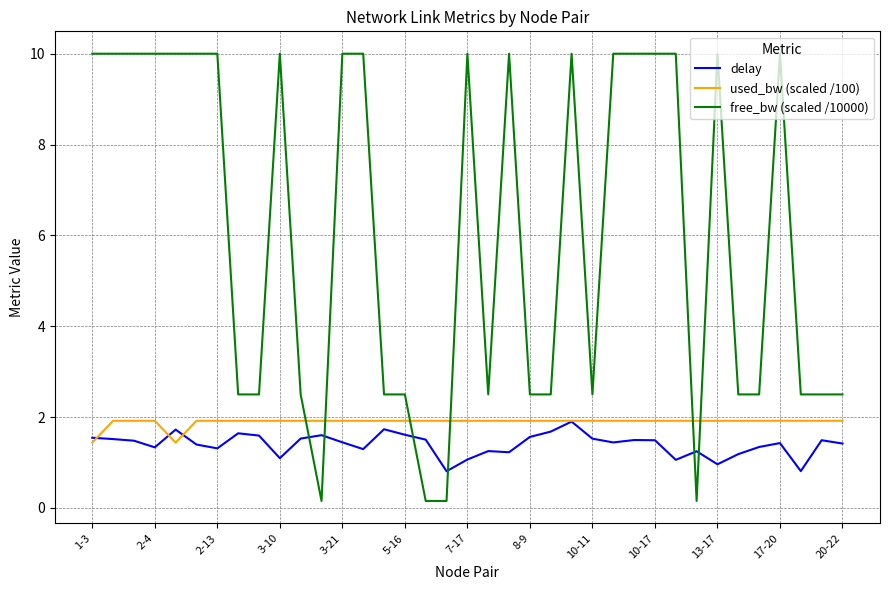

True or false: free_bw (scaled /10000) has more than 2 interior local peaks.

True